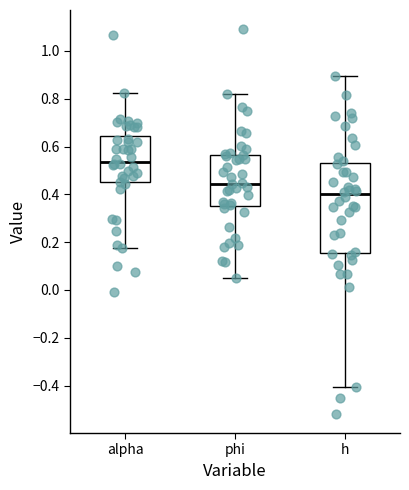

Where does the upper whisker of the box for alpha end on the y-axis? The values are not printed on the chart, so give them approximately, as read against the axis.

0.82